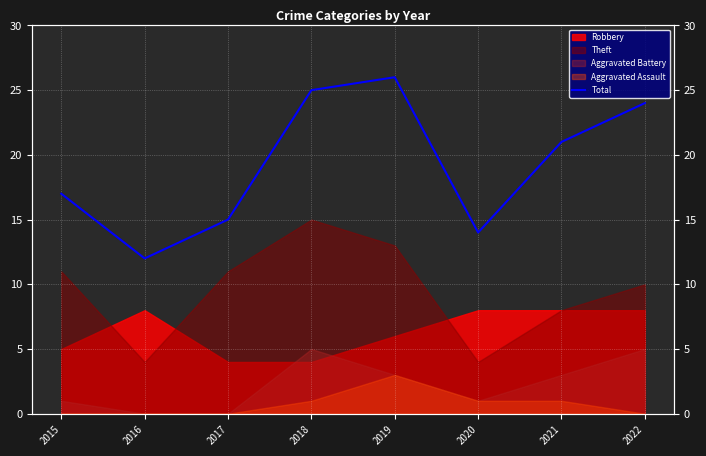

What is the sum of all values?

154